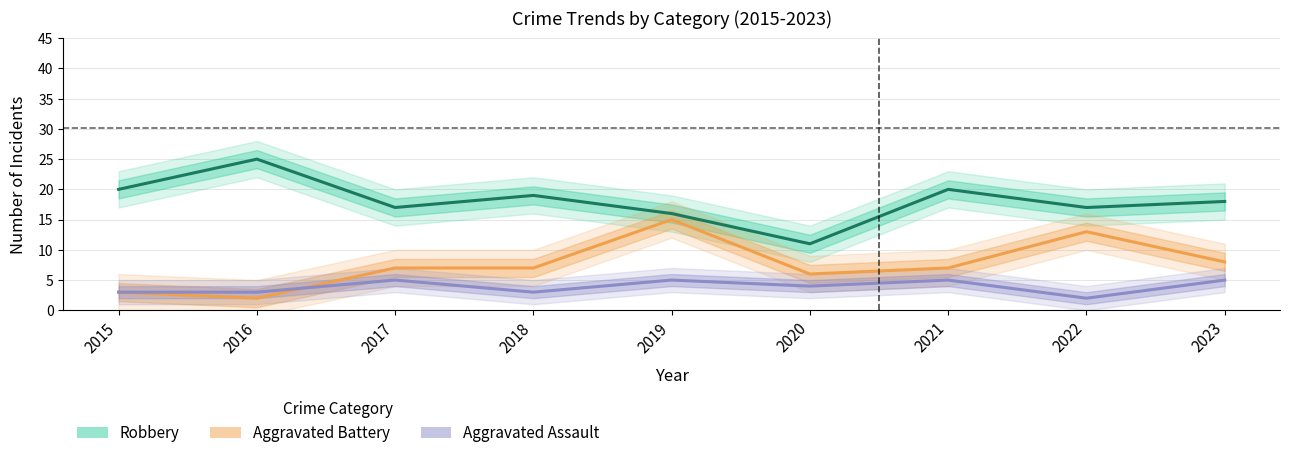

In Robbery, how many points are higher than both neighbors (excluding endpoints)?

3